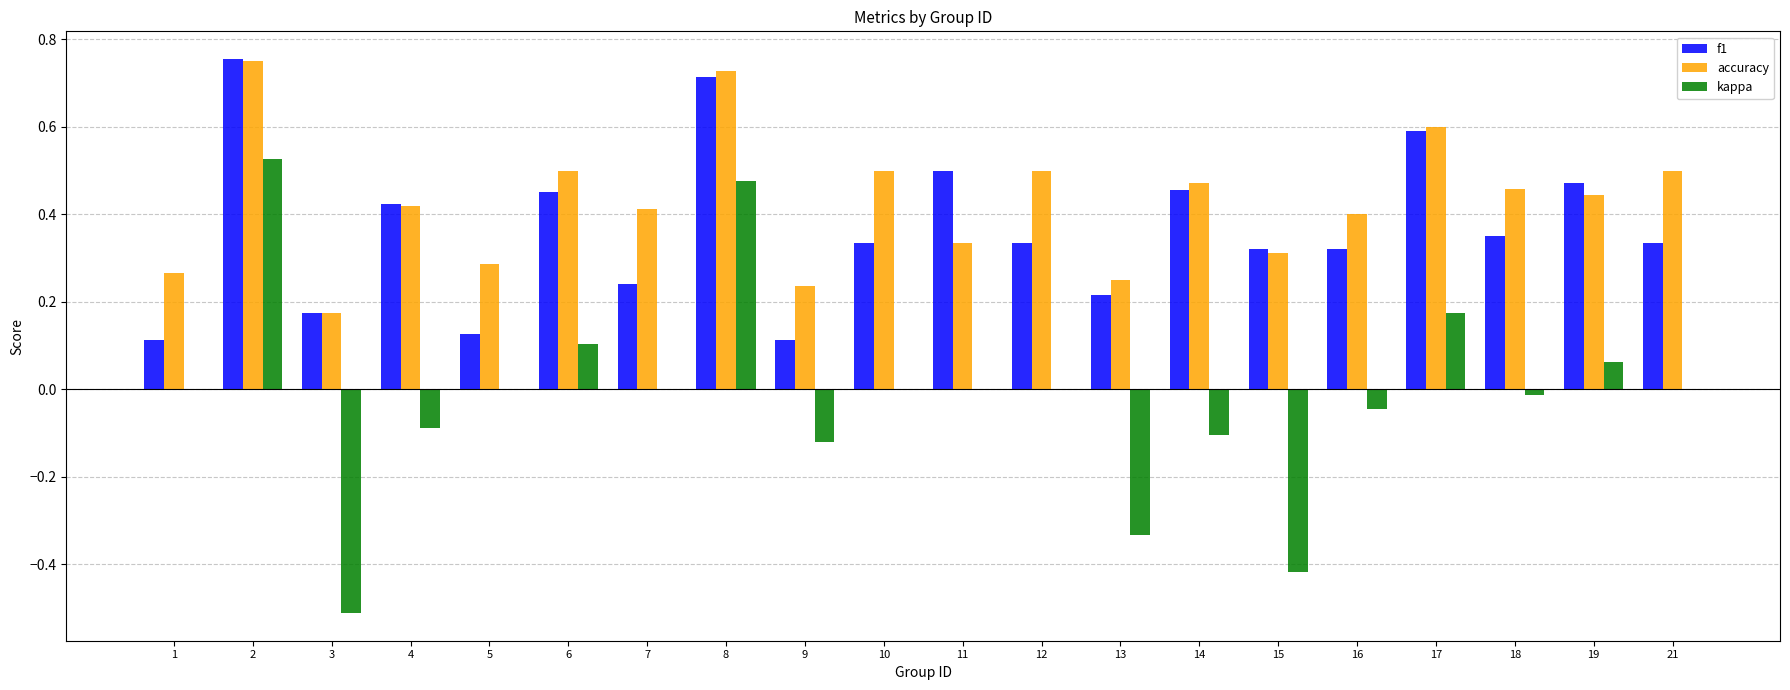

What is the sum of all f1 values?

7.3